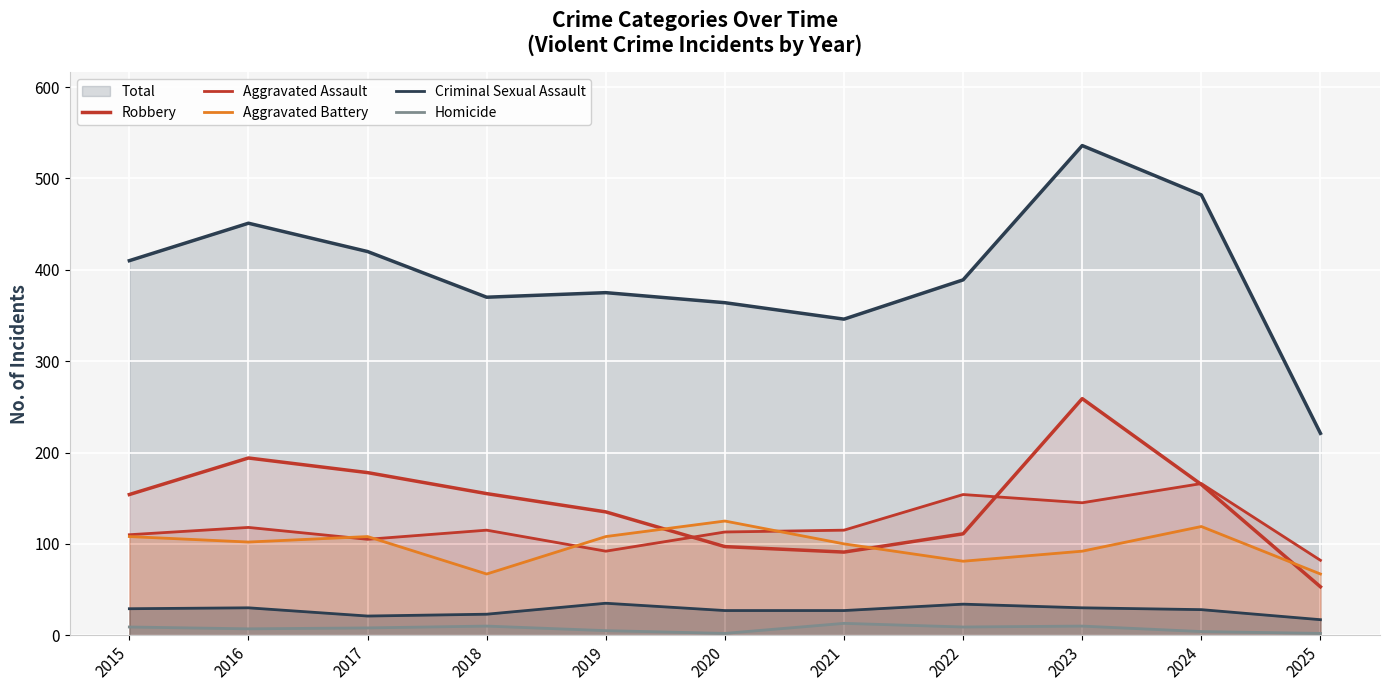

What is the smallest value displayed?

2